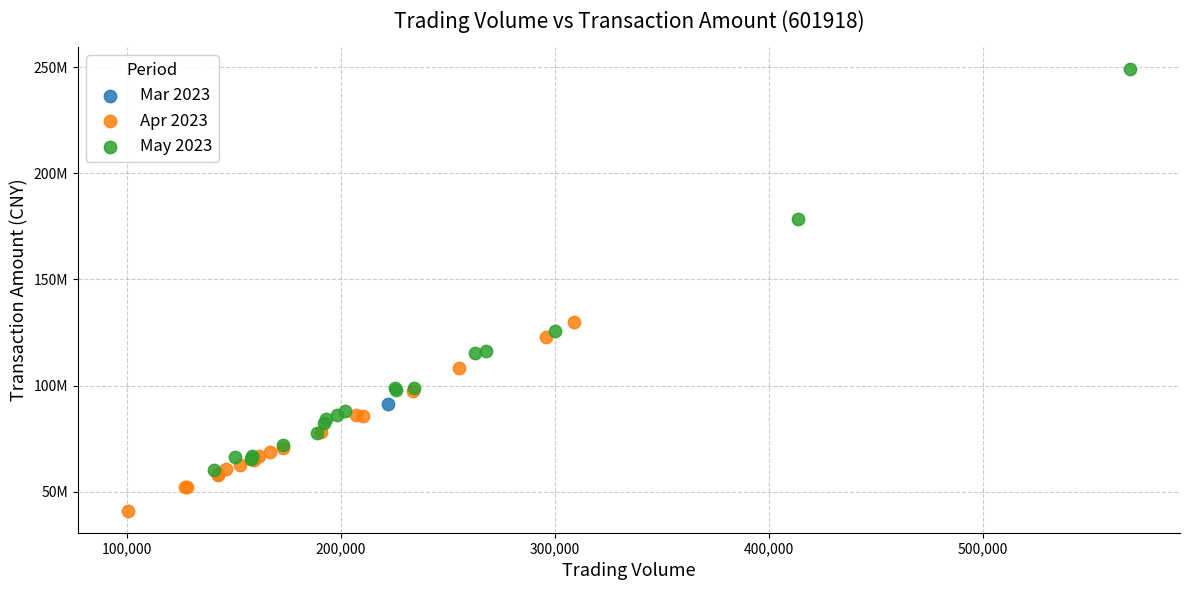

What are all the series names shown in the legend?

Mar 2023, Apr 2023, May 2023